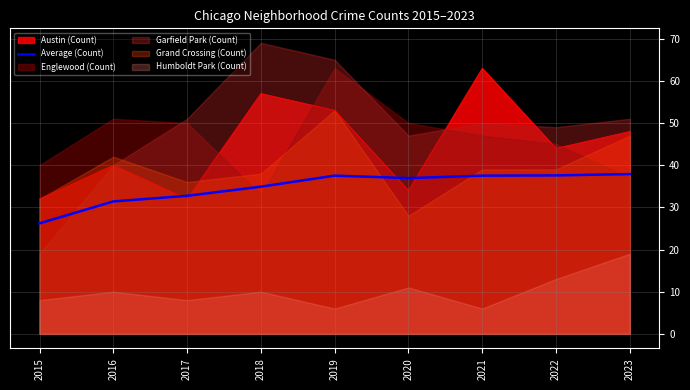

How many lines are shown in the chart?

1